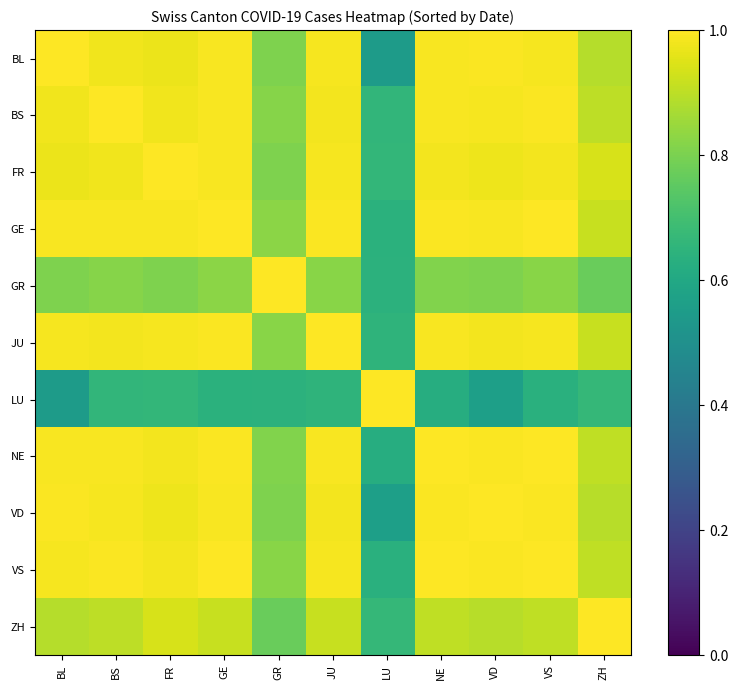

At how many categories does at least one series exceed 0?

11